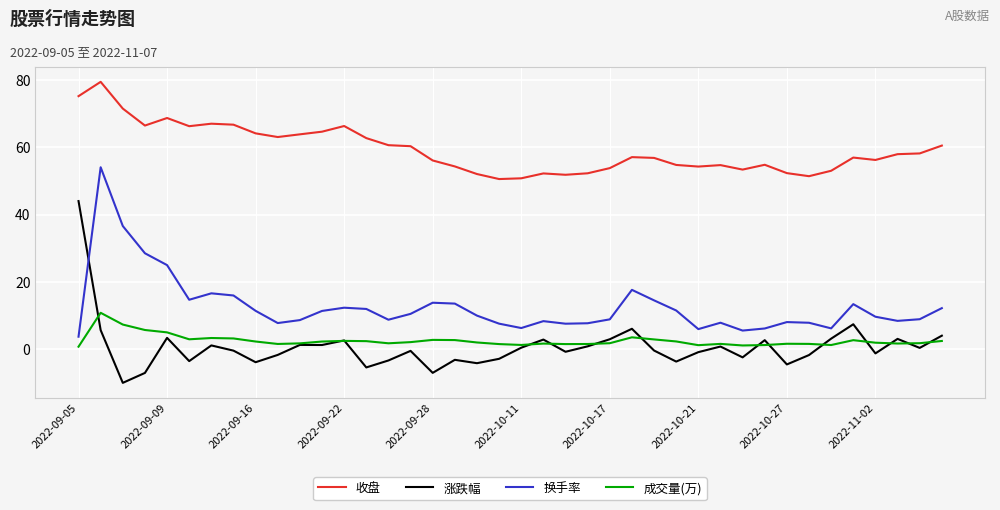

What is the greatest value displayed?

79.4